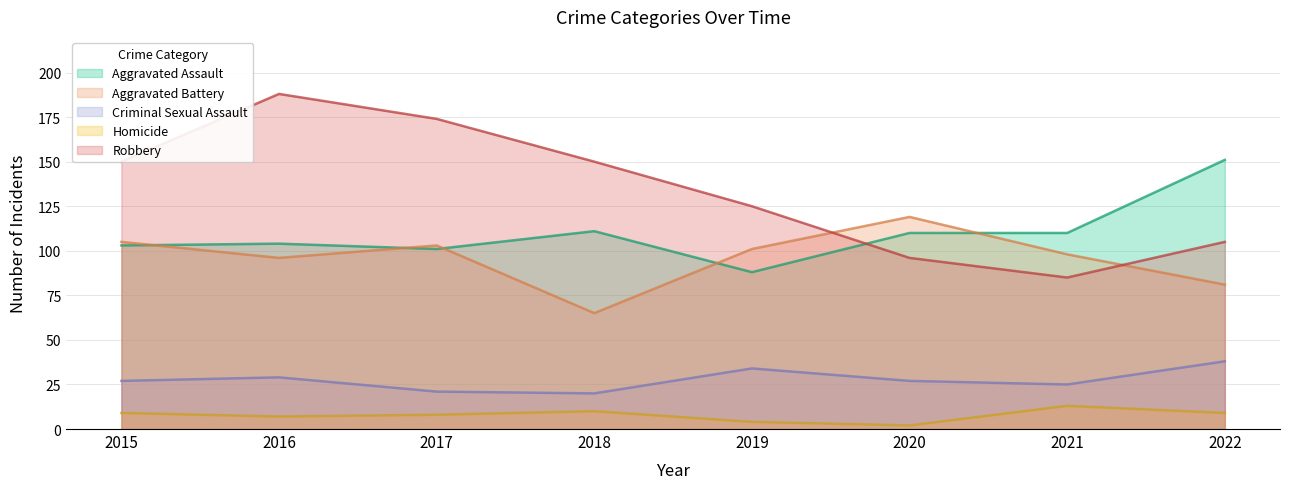

Reading left to right, list all the values displayed in this chart.

Aggravated Assault: 103	104	101	111	88	110	110	151
Aggravated Battery: 105	96	103	65	101	119	98	81
Criminal Sexual Assault: 27	29	21	20	34	27	25	38
Homicide: 9	7	8	10	4	2	13	9
Robbery: 150	188	174	150	125	96	85	105